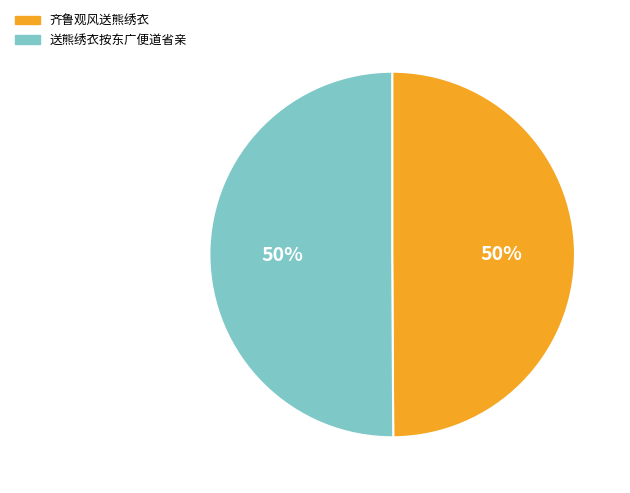

True or false: 送熊绣衣按东广便道省亲 accounts for 60% of the total.

False